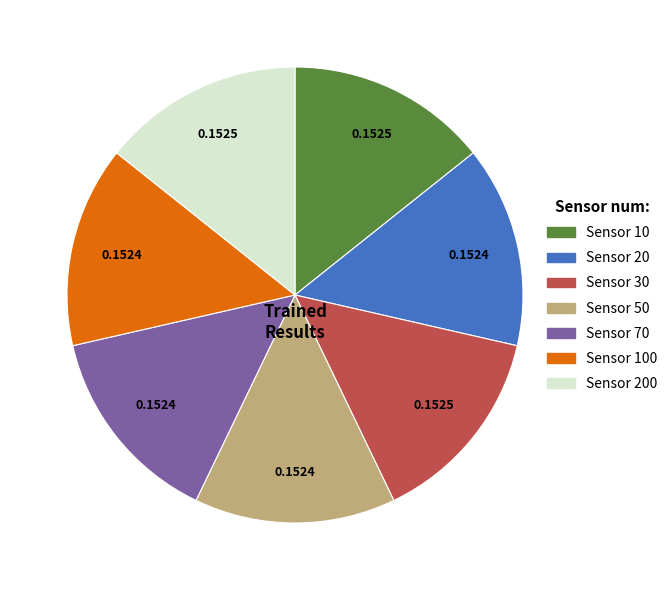

Does any single category account for the majority?

No